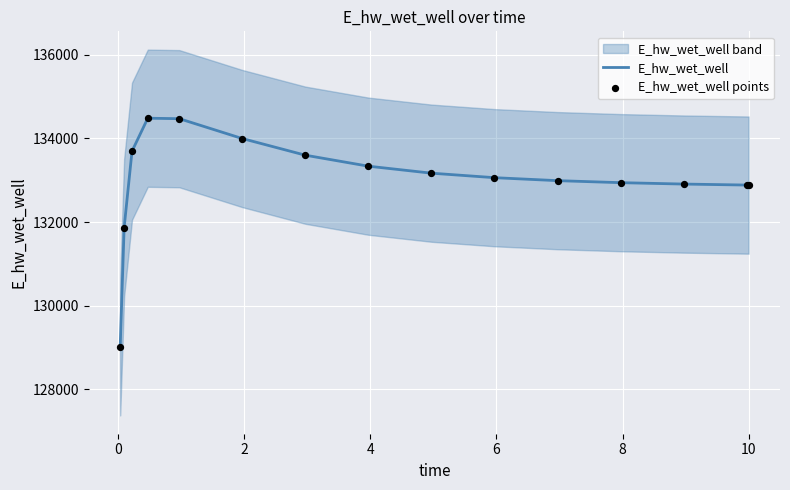

At how many categories does at least one series exceed 129303?

14